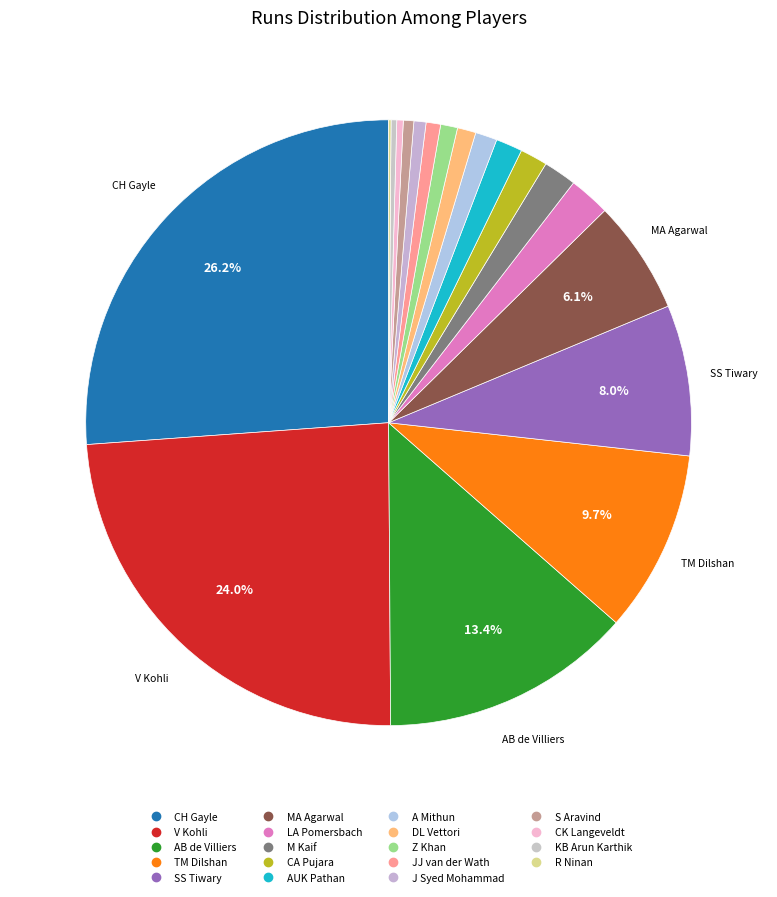

How many slices are in this pie chart?

19